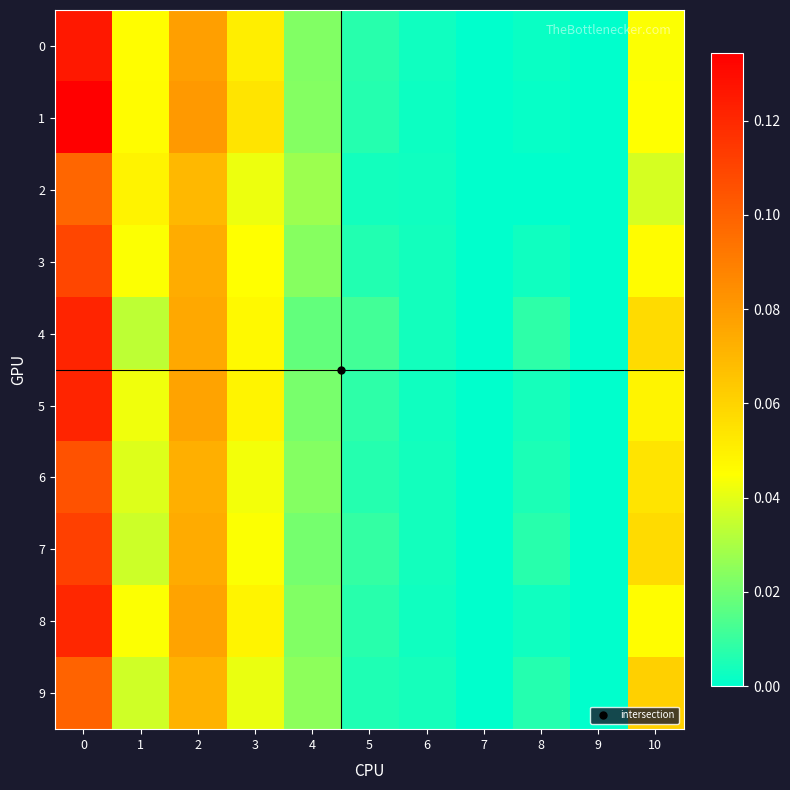

Reading left to right, what are all the values shown in this chart?

0: 0=0.1	1=0.0	2=0.1	3=0.1	4=0.0	5=0.0	6=0.0	7=0.0	8=0.0	9=0.0	10=0.0
1: 0=0.1	1=0.0	2=0.1	3=0.1	4=0.0	5=0.0	6=0.0	7=0.0	8=0.0	9=0.0	10=0.0
2: 0=0.1	1=0.0	2=0.1	3=0.0	4=0.0	5=0.0	6=0.0	7=0.0	8=0.0	9=0.0	10=0.0
3: 0=0.1	1=0.0	2=0.1	3=0.0	4=0.0	5=0.0	6=0.0	7=0.0	8=0.0	9=0.0	10=0.0
4: 0=0.1	1=0.0	2=0.1	3=0.0	4=0.0	5=0.0	6=0.0	7=0.0	8=0.0	9=0.0	10=0.1
5: 0=0.1	1=0.0	2=0.1	3=0.0	4=0.0	5=0.0	6=0.0	7=0.0	8=0.0	9=0.0	10=0.0
6: 0=0.1	1=0.0	2=0.1	3=0.0	4=0.0	5=0.0	6=0.0	7=0.0	8=0.0	9=0.0	10=0.1
7: 0=0.1	1=0.0	2=0.1	3=0.0	4=0.0	5=0.0	6=0.0	7=0.0	8=0.0	9=0.0	10=0.1
8: 0=0.1	1=0.0	2=0.1	3=0.0	4=0.0	5=0.0	6=0.0	7=0.0	8=0.0	9=0.0	10=0.0
9: 0=0.1	1=0.0	2=0.1	3=0.0	4=0.0	5=0.0	6=0.0	7=0.0	8=0.0	9=0.0	10=0.1